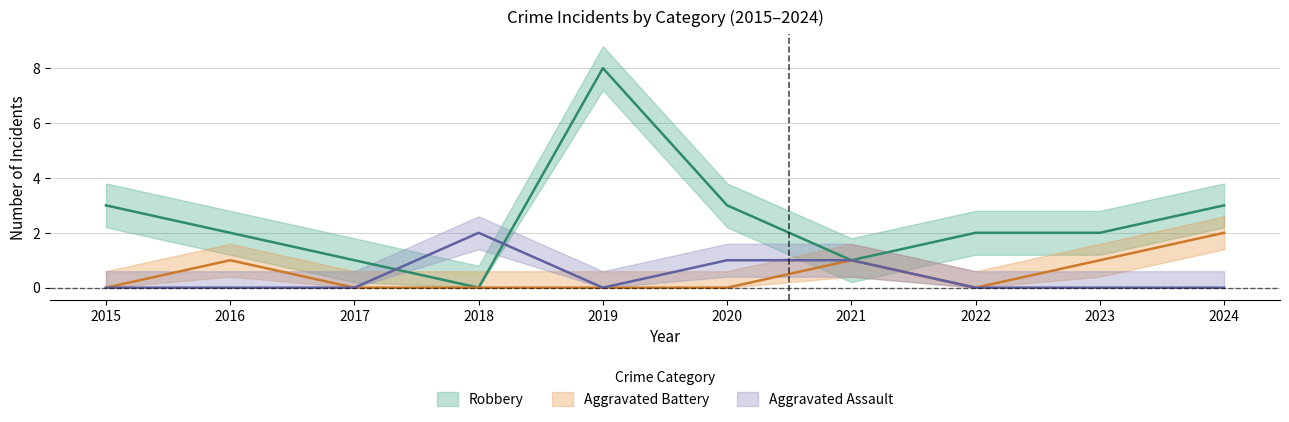

True or false: Robbery has more than 1 points higher than both neighbors.

False